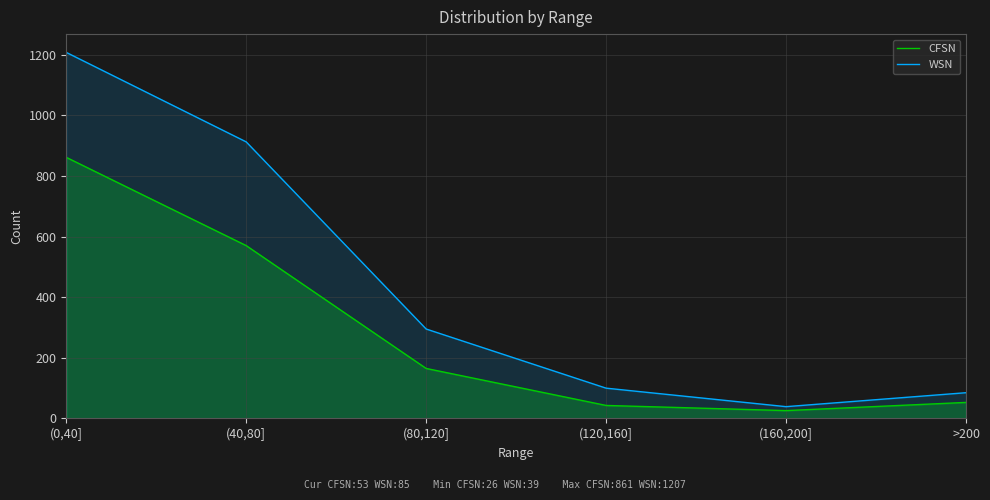

What value does the WSN series have at (160,200], to the nearest 50?

50